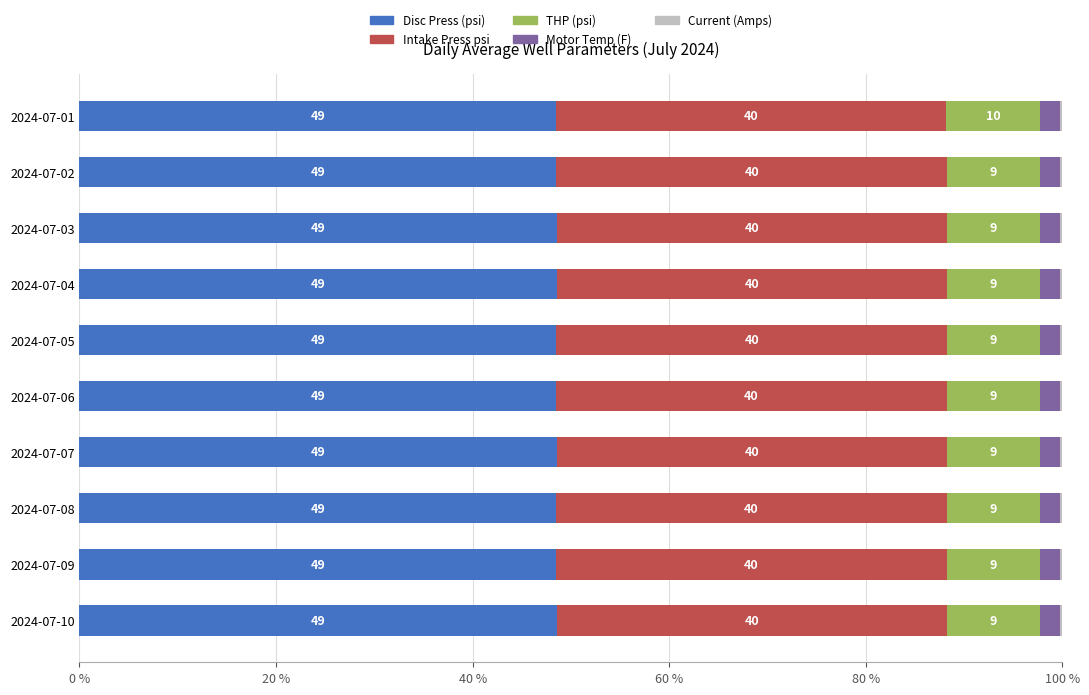

What is the value of the Motor Temp (F) bar at the 7th from the left?

2.1